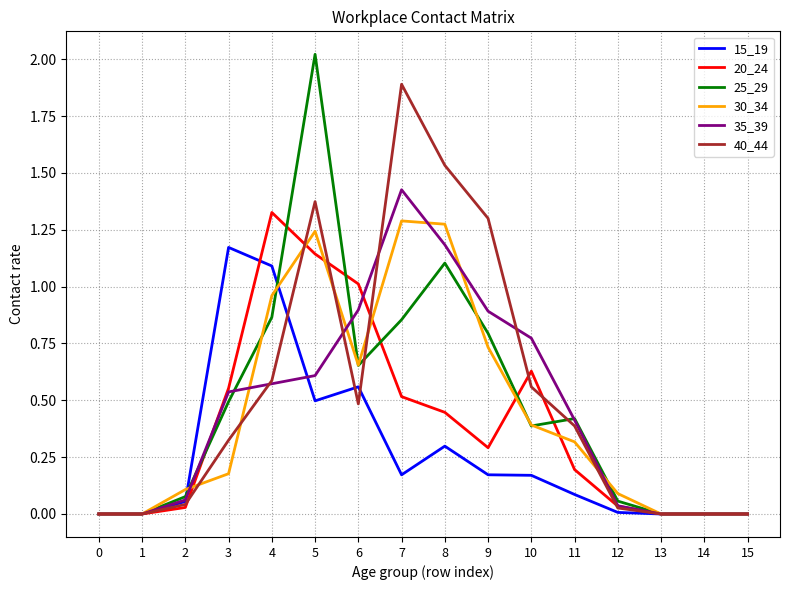

The 35_39 series shows 0.2 at 6. True or false?

False